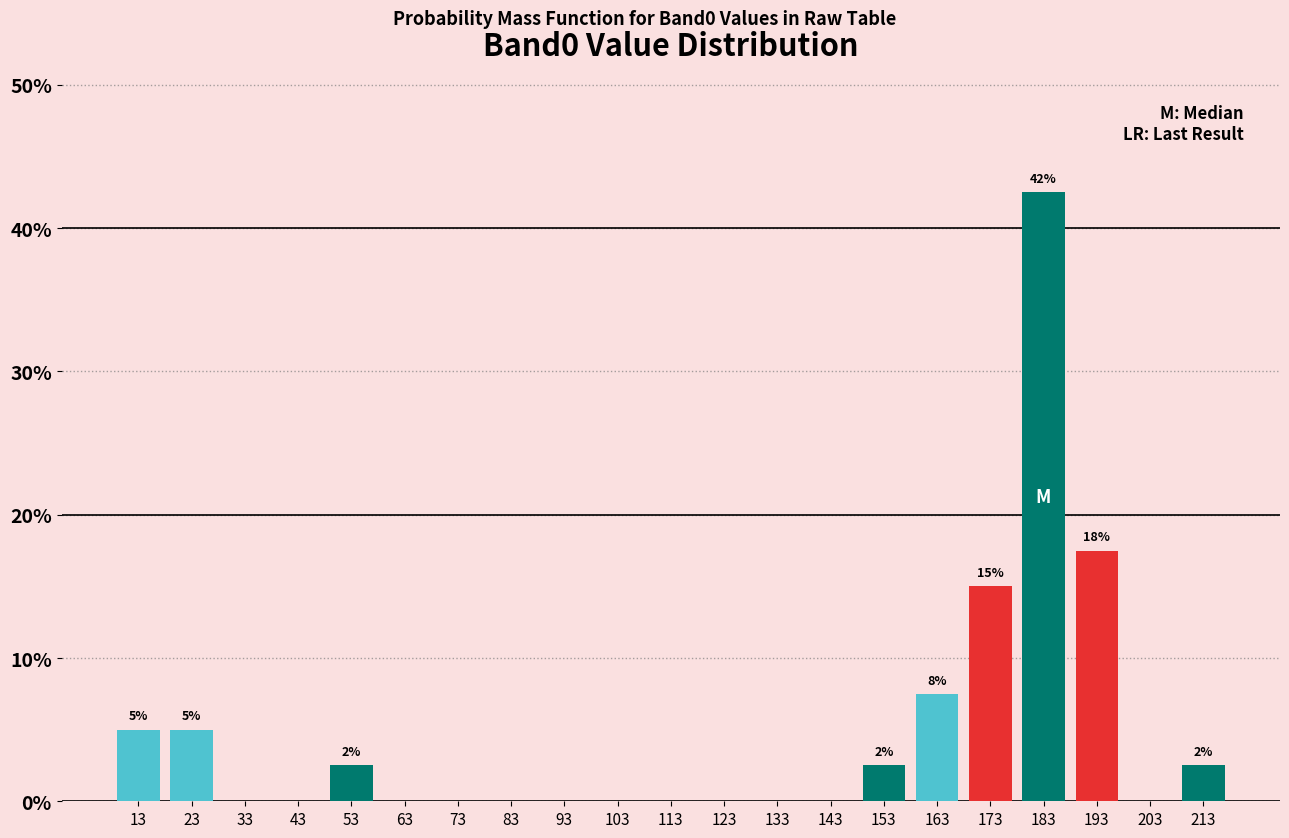

Which range on the x-axis has the tallest bar?

178 to 188